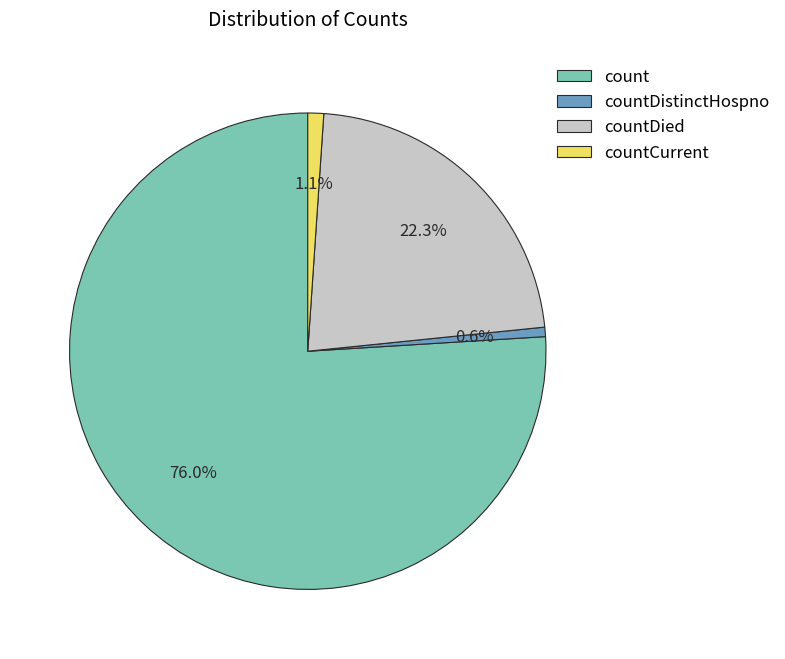

To the nearest percent, what is the difference between the largest and smallest slice percentages?

75%